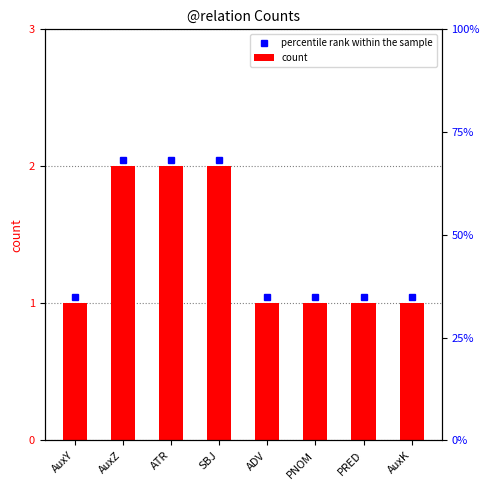

The chart shows a value of 0 at PNOM. True or false?

False